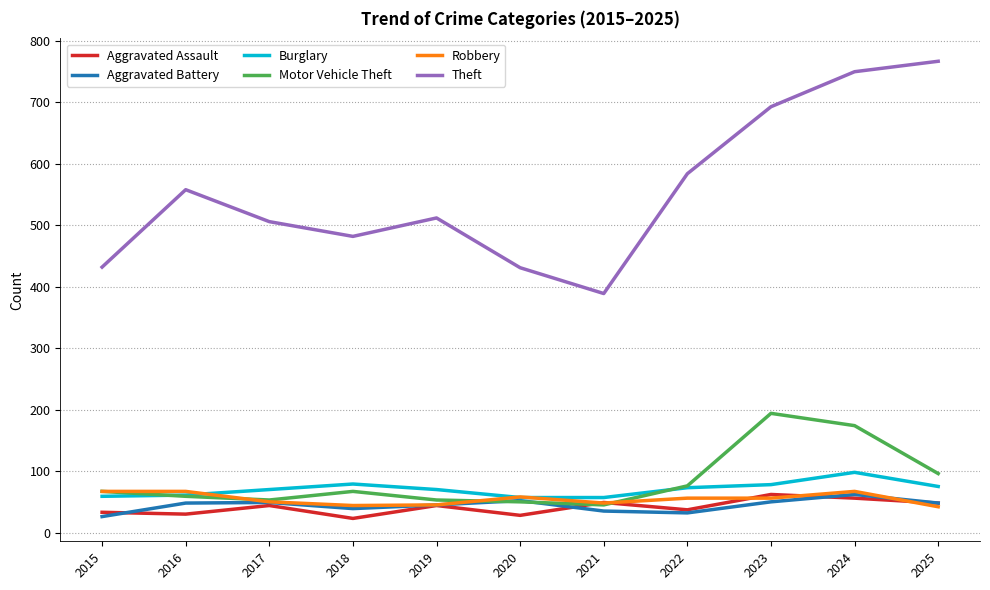

Which series changed the most between 2015 and 2024?

Theft